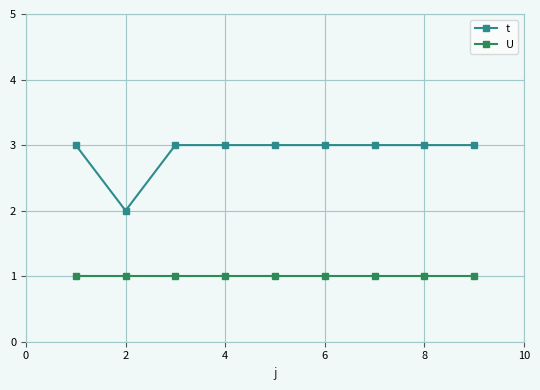

List the series in order of their peak value, lowest first.

U, t